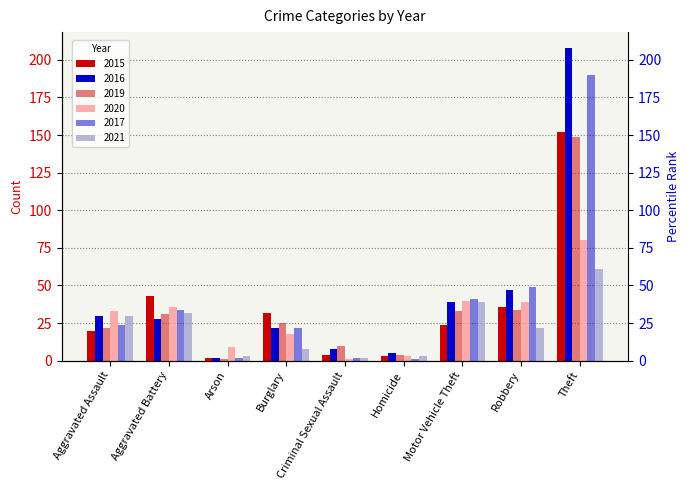

How many categories are shown in the chart?

9